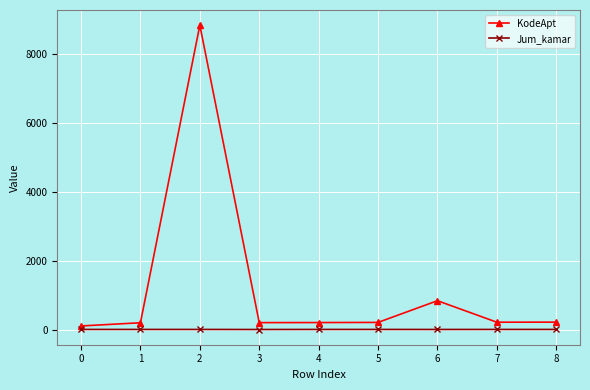

What is the highest value of the KodeApt series?

8837